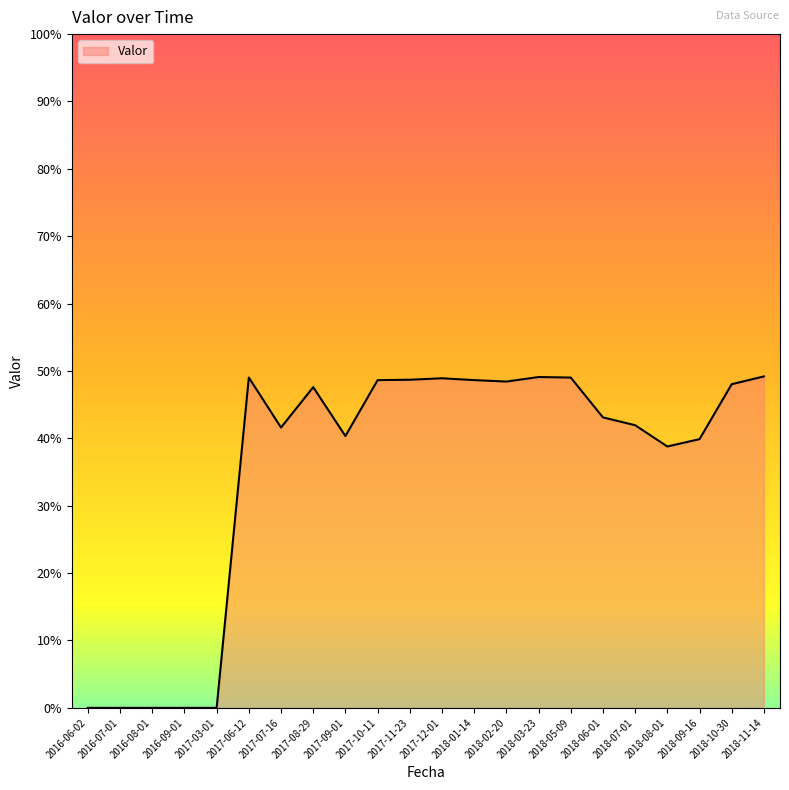

Is this an area chart (filled region under the line)?

Yes